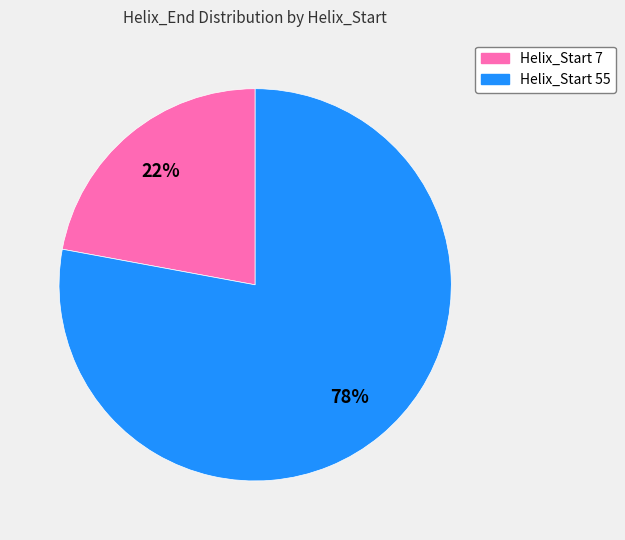

What is the smallest slice in the pie chart?

Helix_Start 7